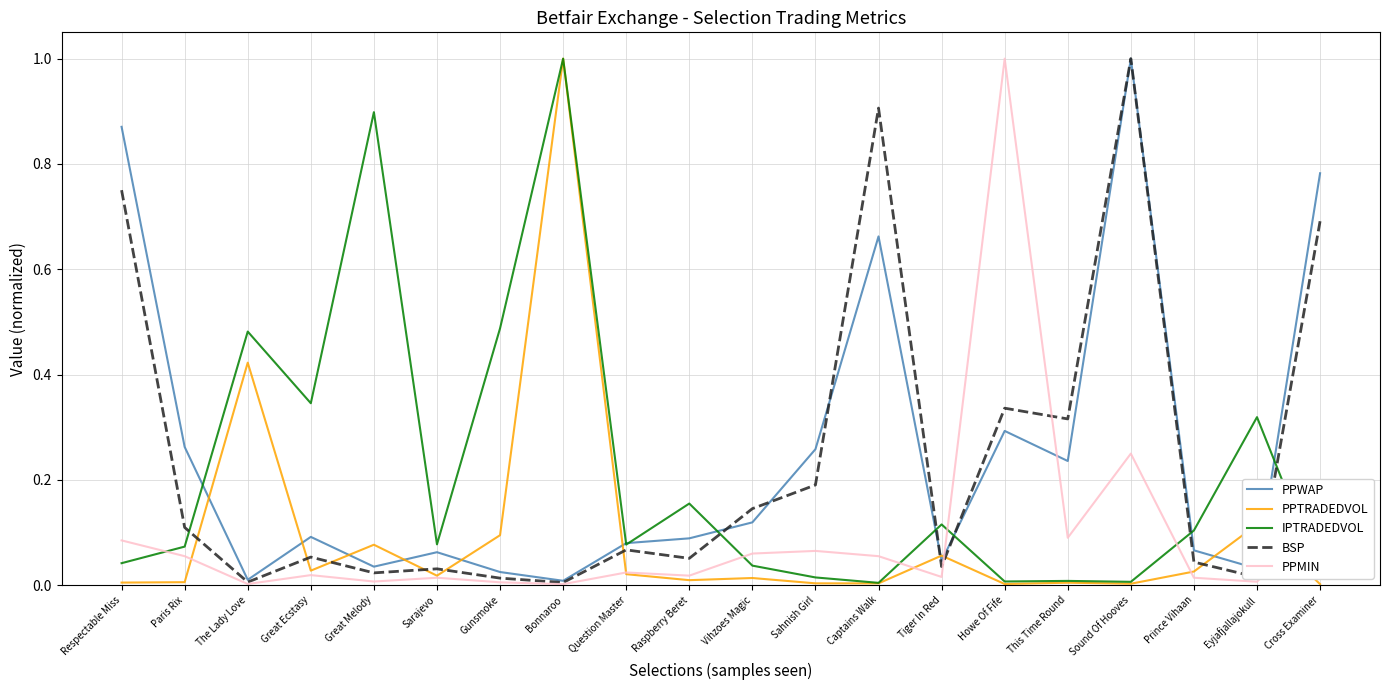

What is the maximum value for PPTRADEDVOL?

1.0